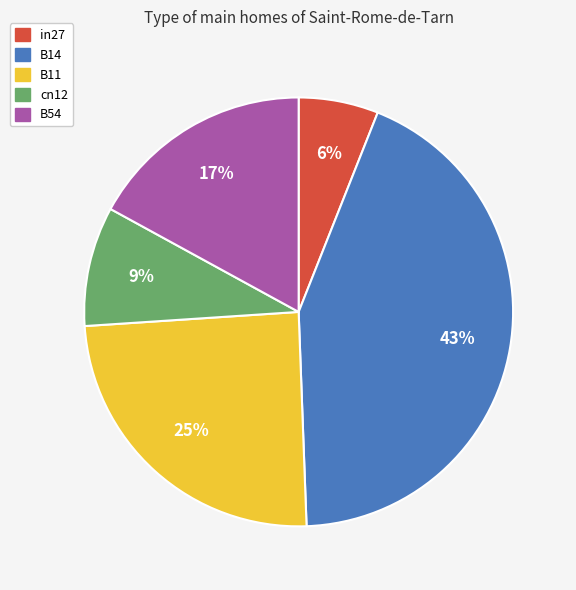

What percentage is the B11 slice, to the nearest percent?

25%